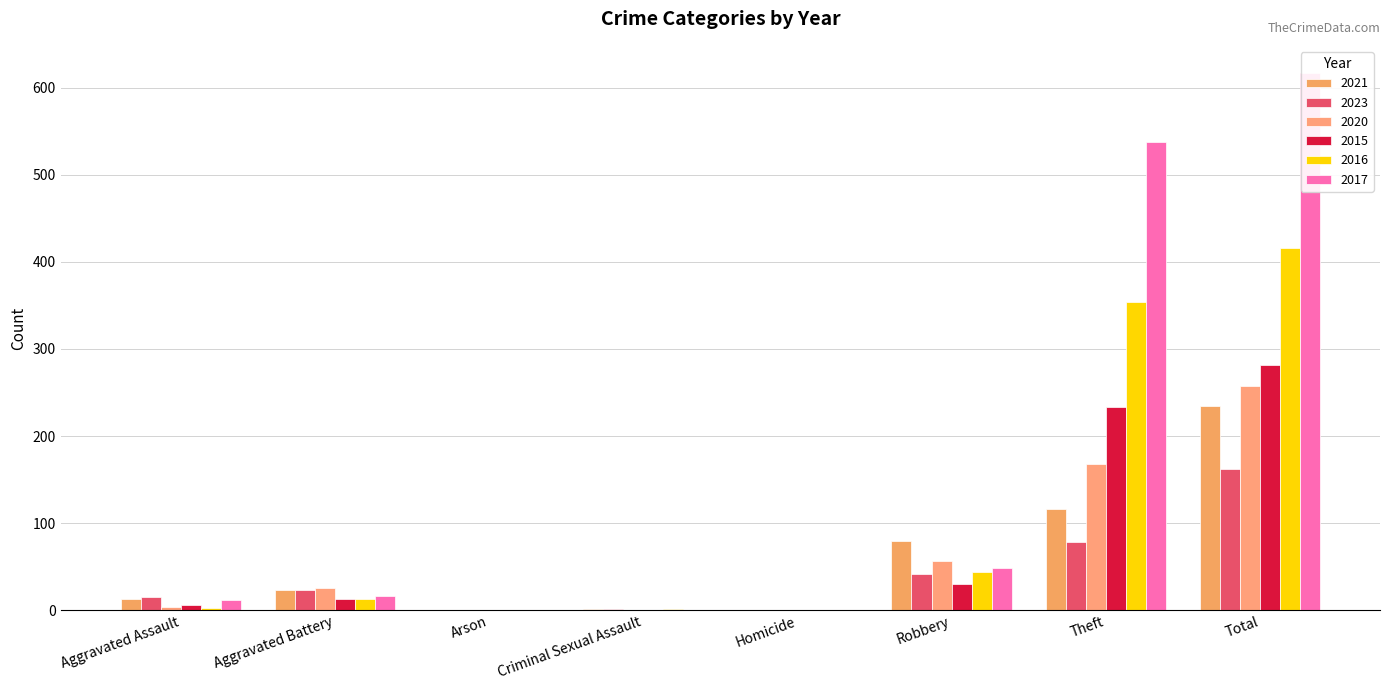

At how many categories does at least one series exceed 40?

3